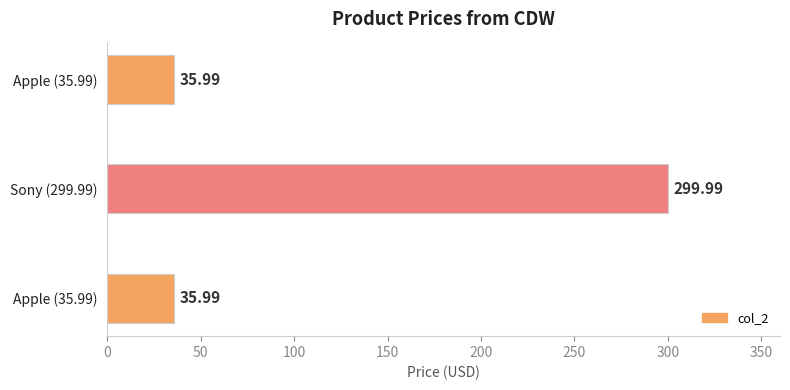

How many bars are there in total?

3